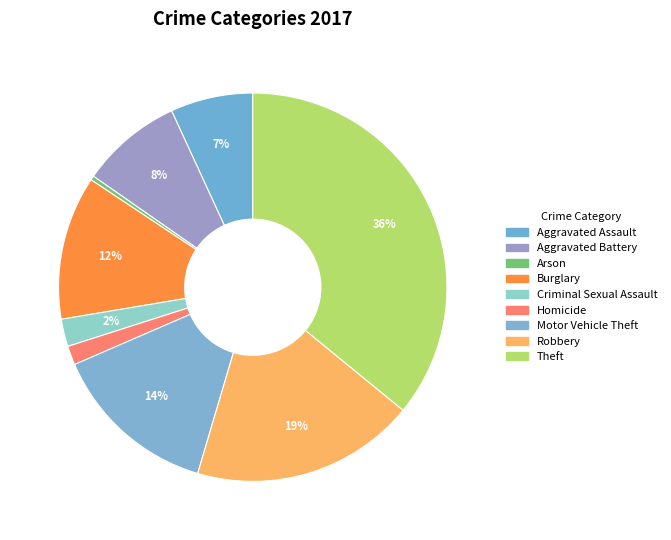

What percentage is the Aggravated Assault slice, to the nearest percent?

7%